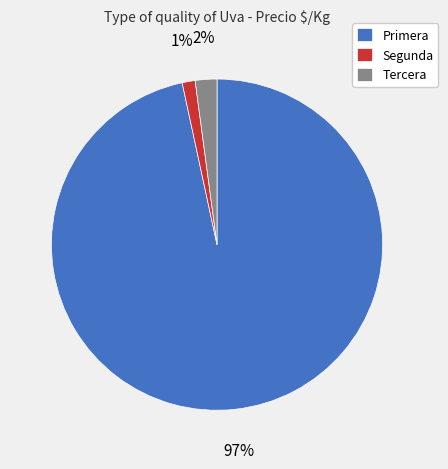

Combined, do Tercera and Segunda account for over 50%?

No